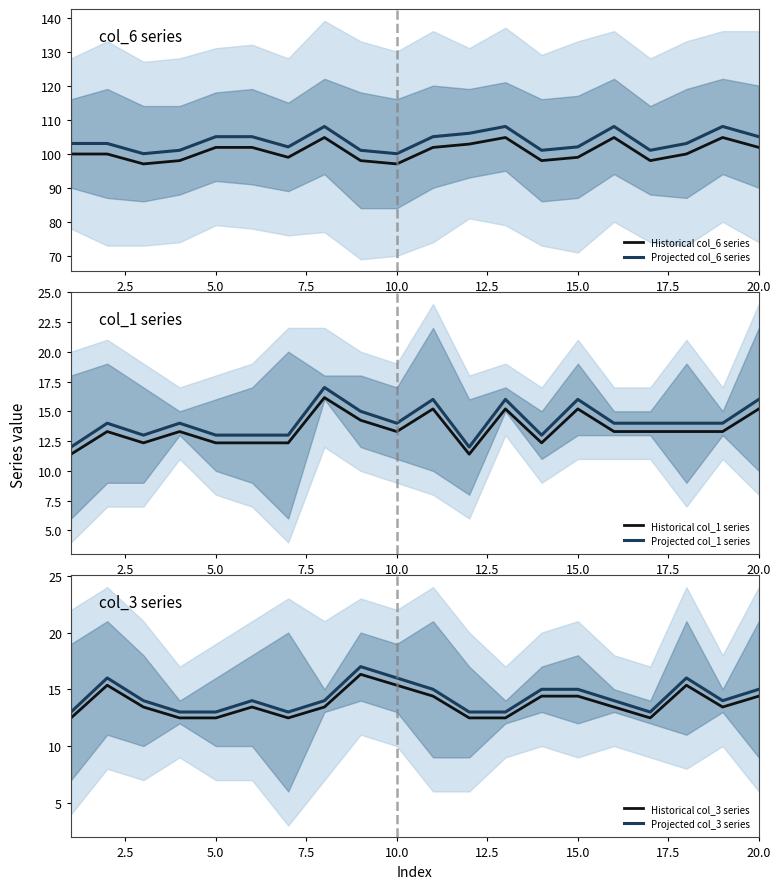

The value of Projected col_1 series at 15.0 is 7.8. True or false?

False